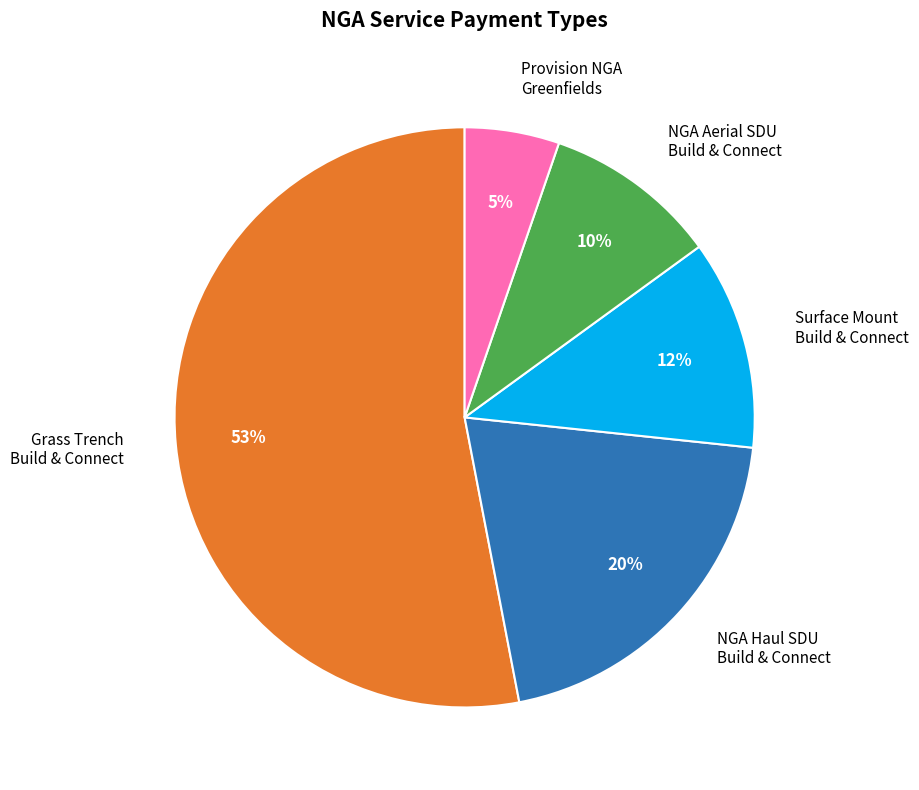

To the nearest percent, what is the difference between the largest and smallest slice percentages?

48%